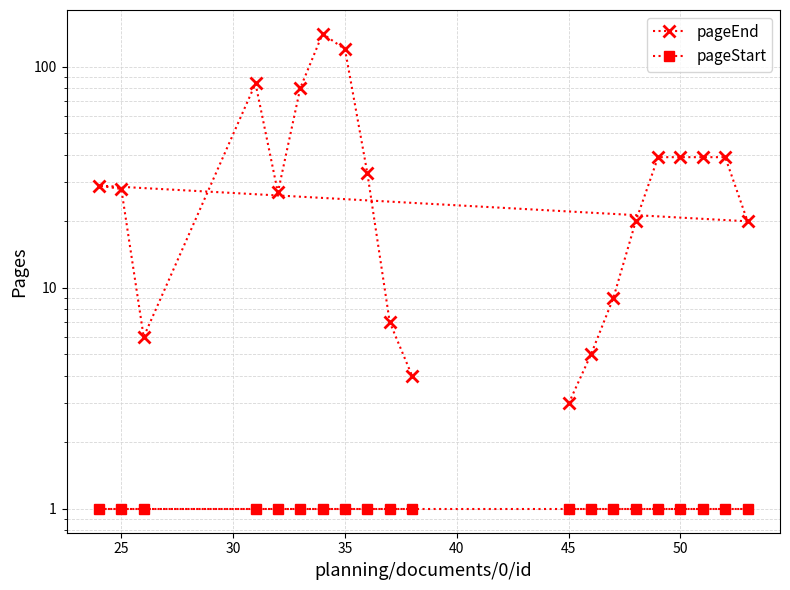

Which series has the widest spread of values?

pageEnd